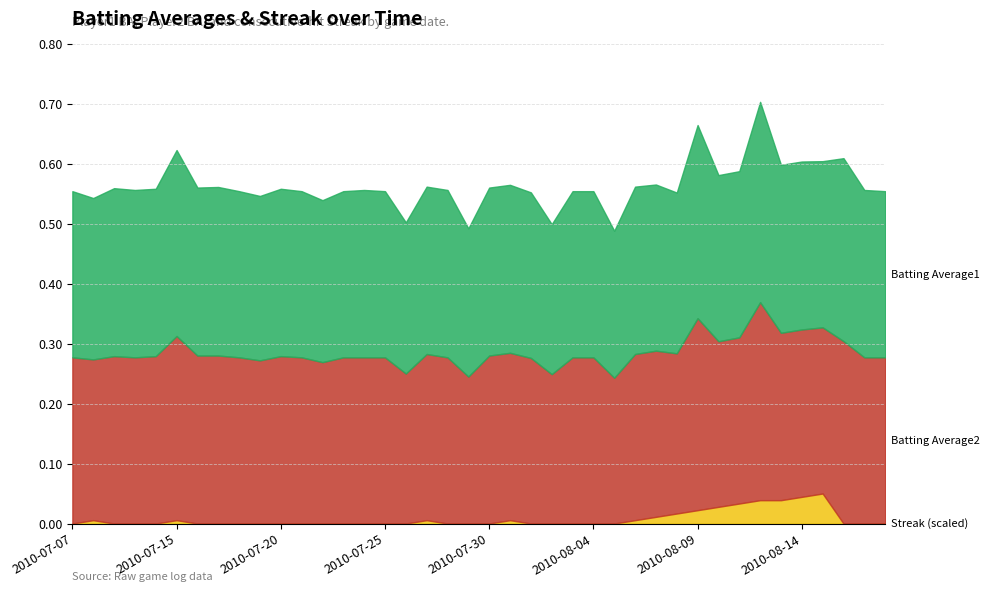

After their last crossing, which series has the higher values: Batting Average1 or Streak?

Batting Average1